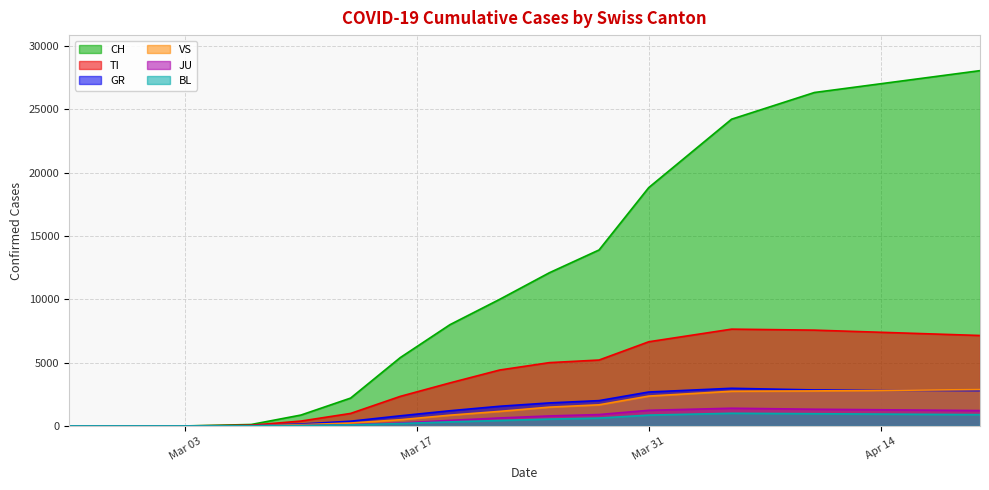

Which label corresponds to the largest value in the chart?

2020-04-20